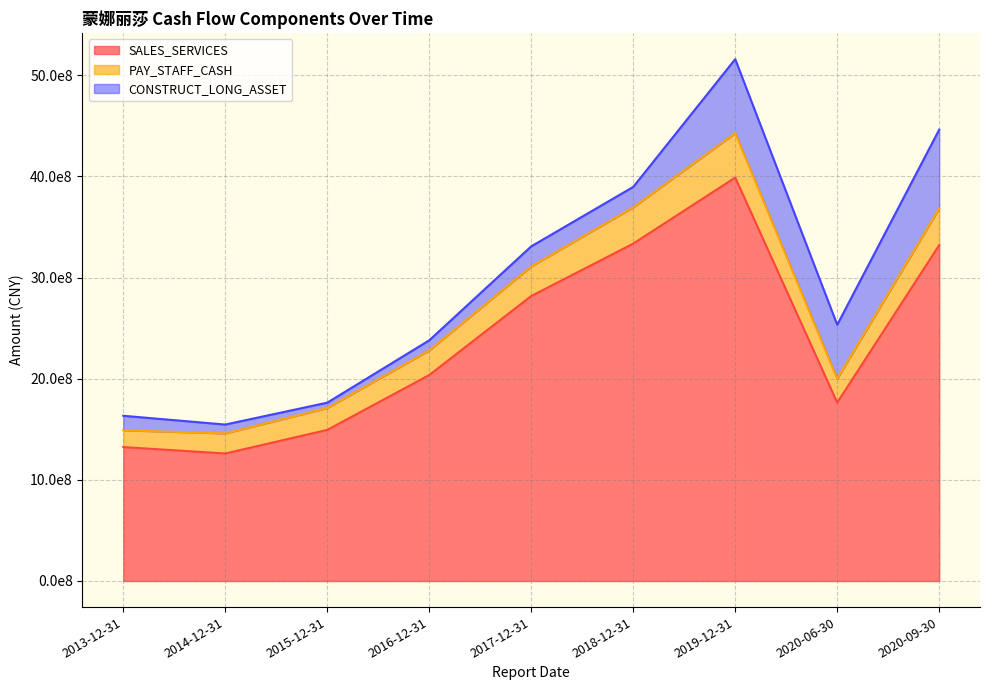

At which category is the sum across all series the highest?

2019-12-31